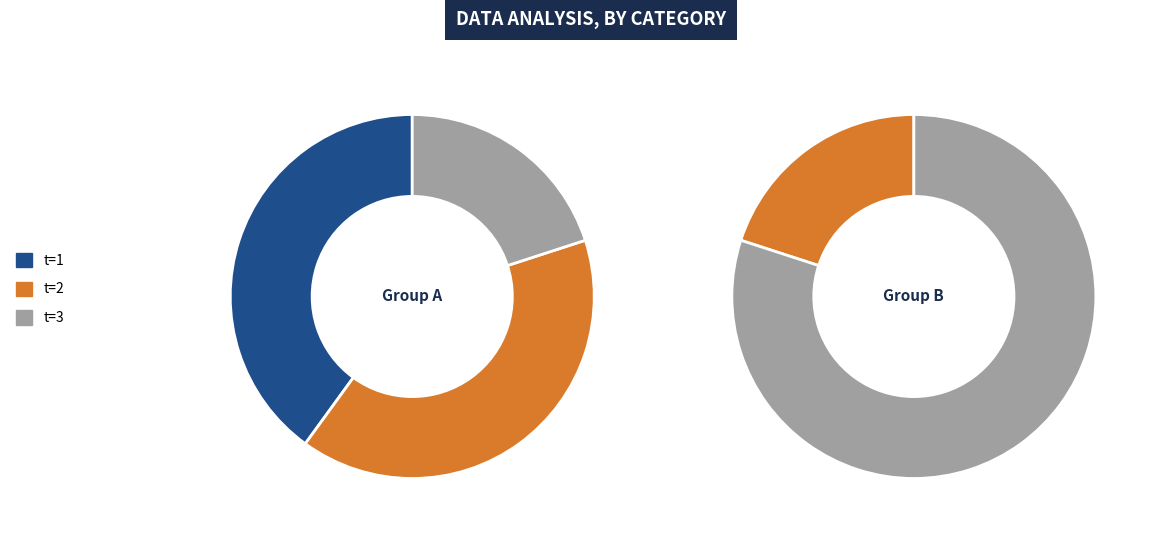

Is 1 the majority of the pie?

No